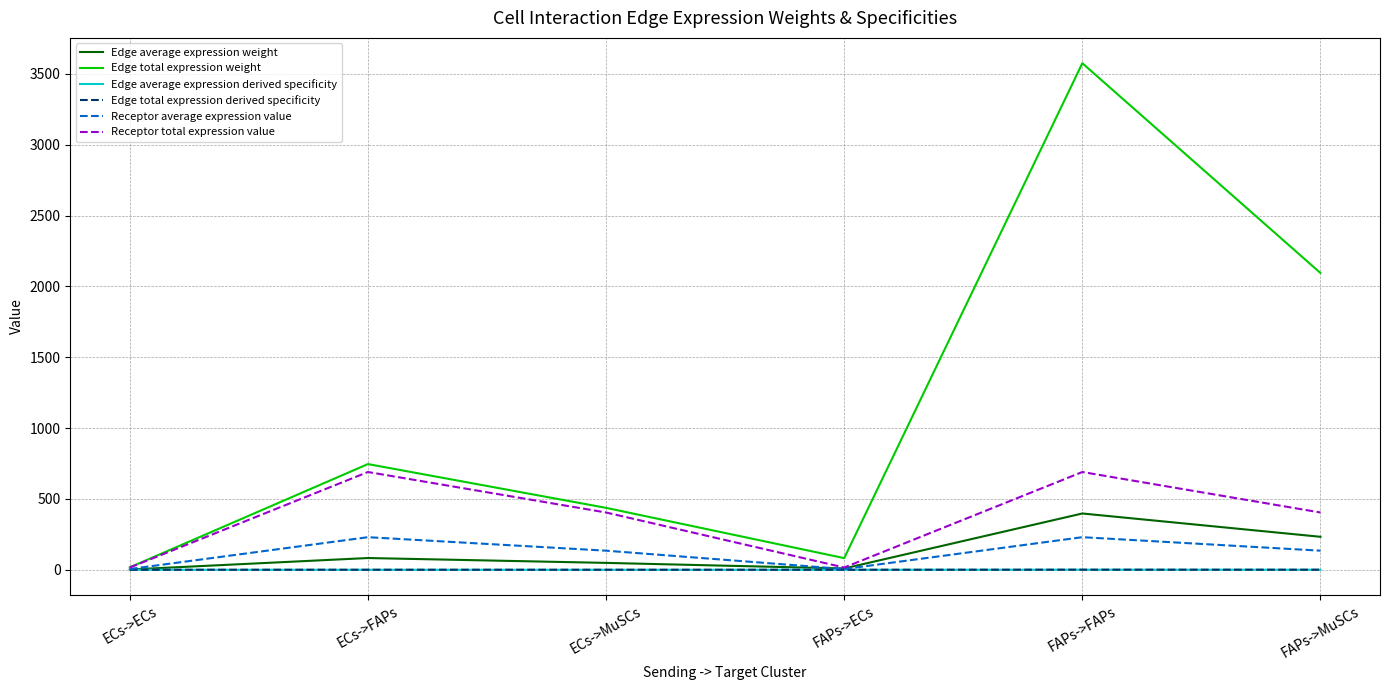

Reading left to right, what are all the values shown in this chart?

Edge average expression weight: 1.9	82.9	48.6	9.1	397.3	232.8
Edge total expression weight: 17.1	746.1	437.1	82.2	3576.0	2095.0
Edge average expression derived specificity: 0.0	0.1	0.1	0.0	0.5	0.3
Edge total expression derived specificity: 0.0	0.1	0.1	0.0	0.5	0.3
Receptor average expression value: 5.3	230.0	134.8	5.3	230.0	134.8
Receptor total expression value: 15.9	690.1	404.3	15.9	690.1	404.3